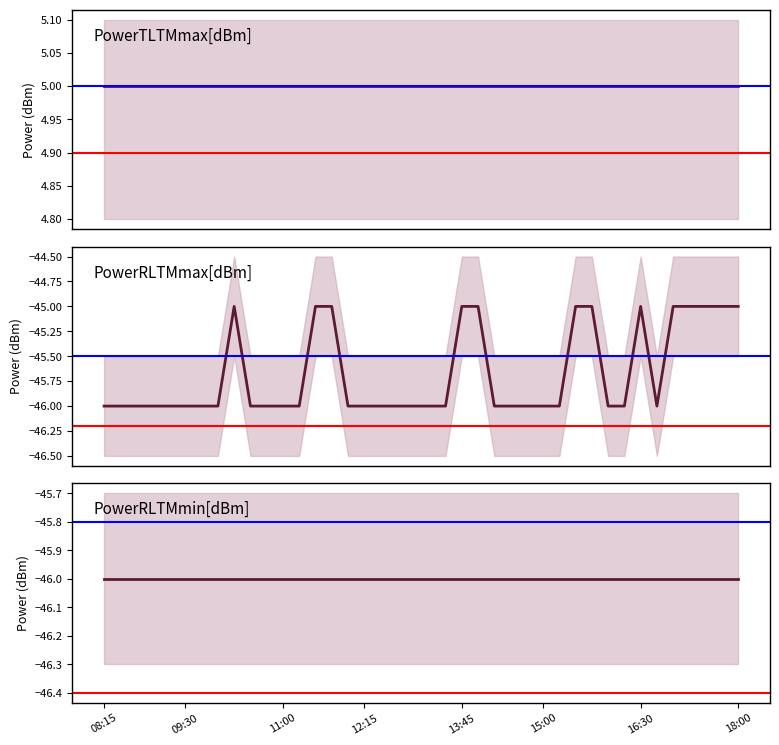

True or false: PowerRLTMmax[dBm] has a value of -10 at 20.

False